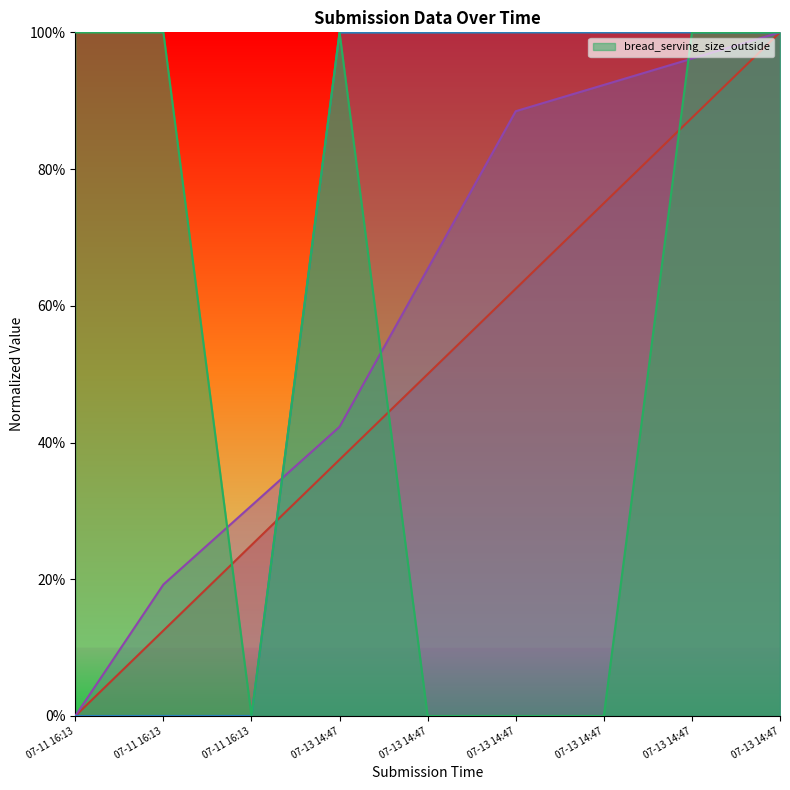

How many positive values are there?

5